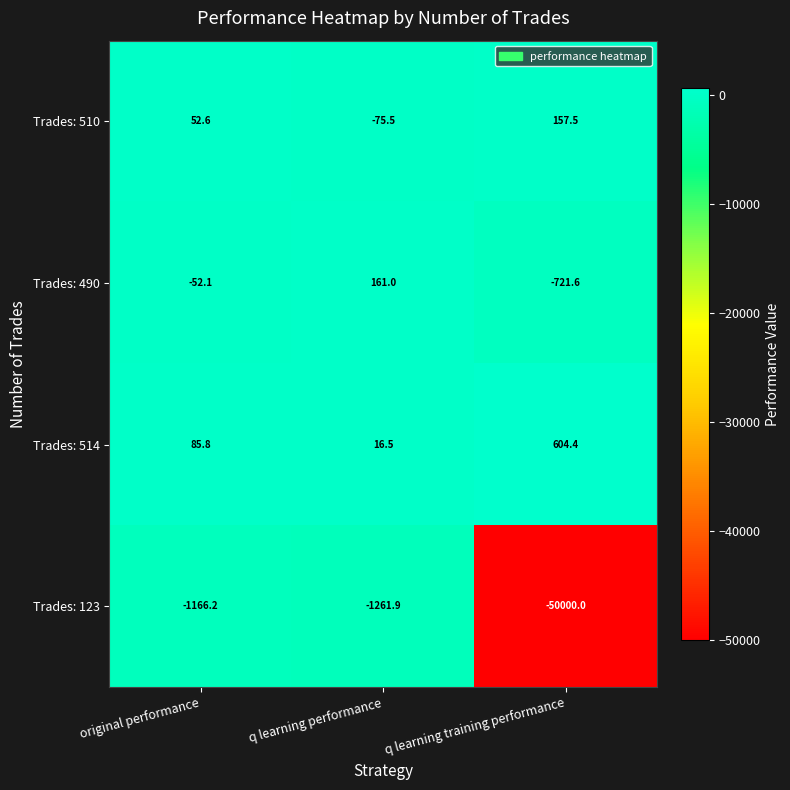

Which label corresponds to the largest value in the chart?

q learning training performance